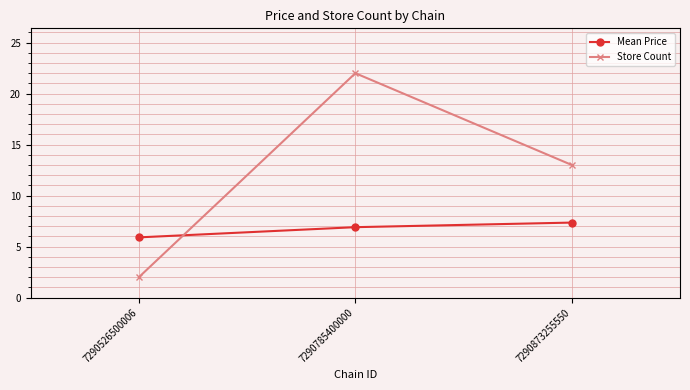

Which category has the lowest value in the Store Count series?

7290526500006